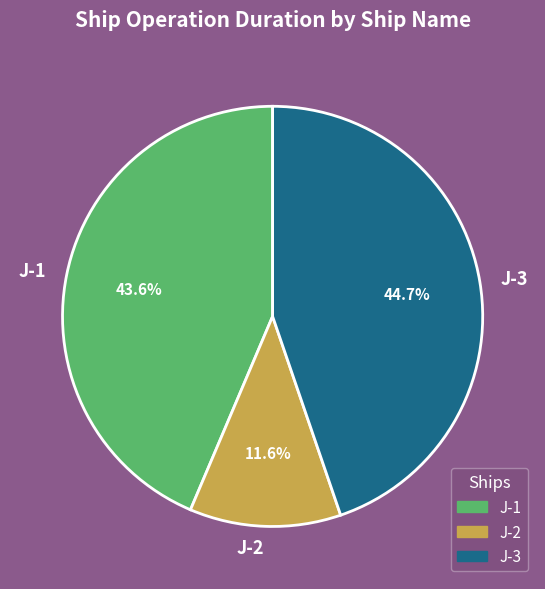

Is there a majority slice in this chart?

No